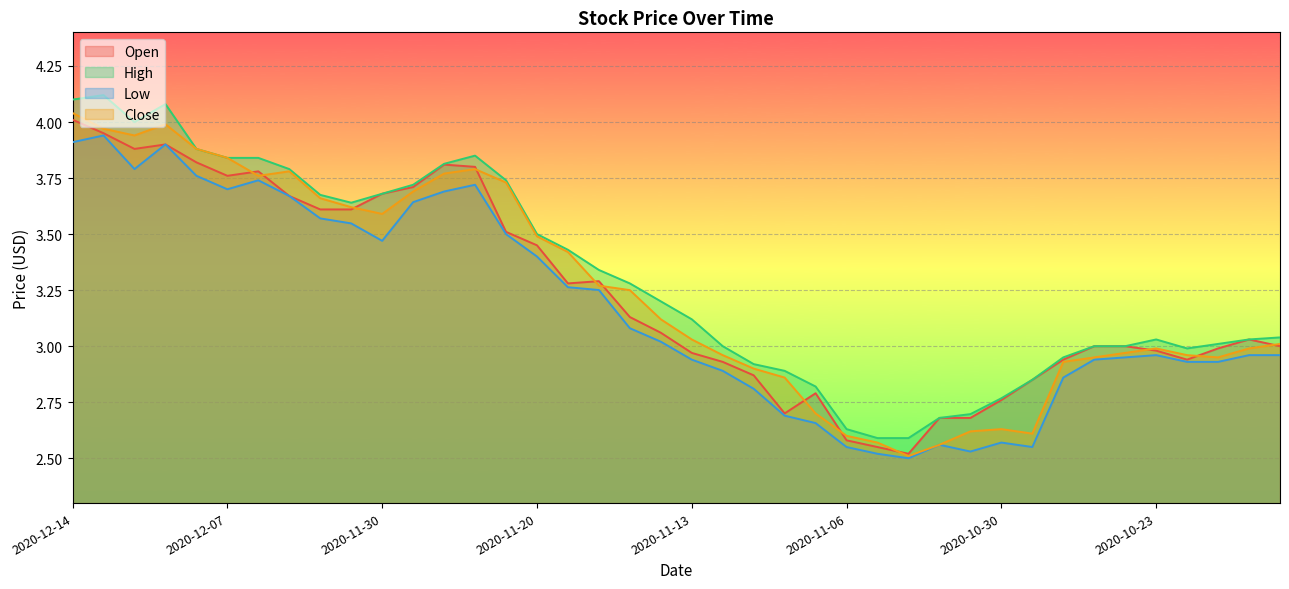

Between 2020-10-20 and 2020-10-29, which is larger?

2020-10-20